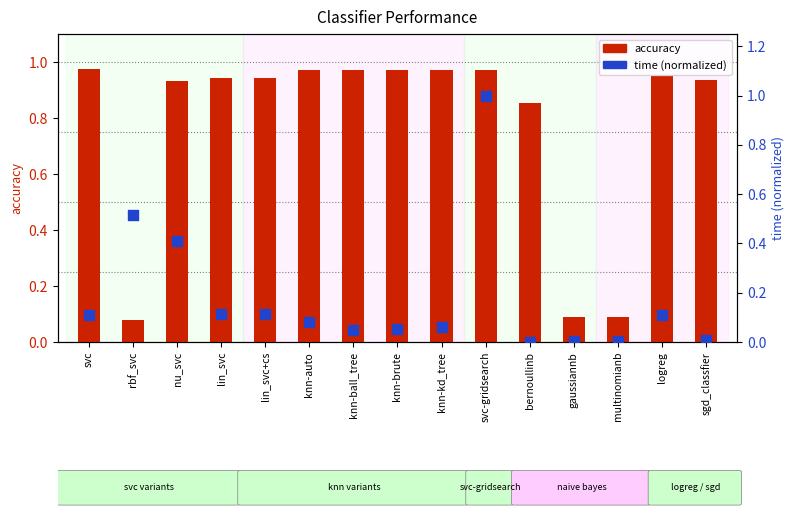

What are all the series names shown in the legend?

accuracy, time (normalized)